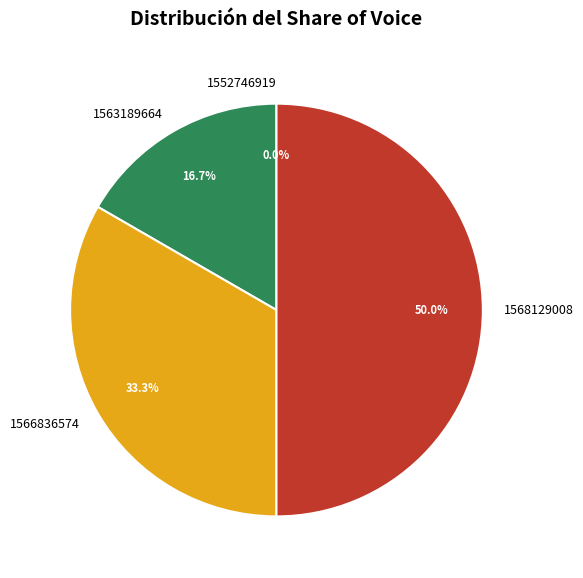

Does 1563189664 account for over 50% of the chart?

No